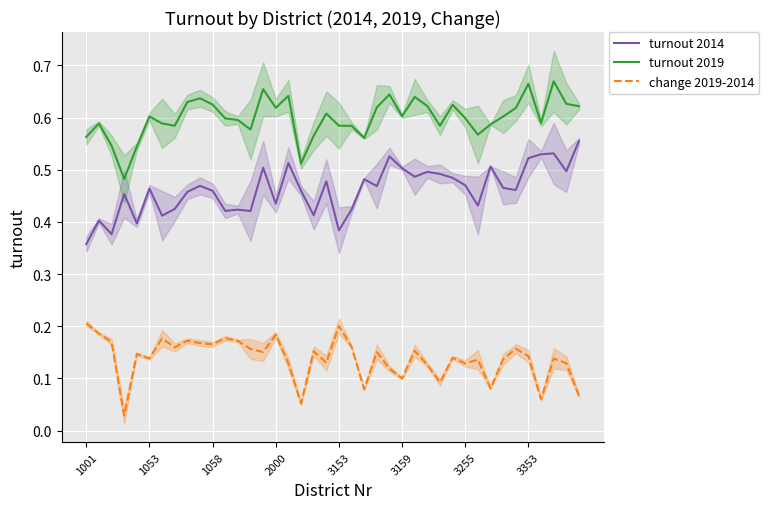

What position from the right is 21?

19